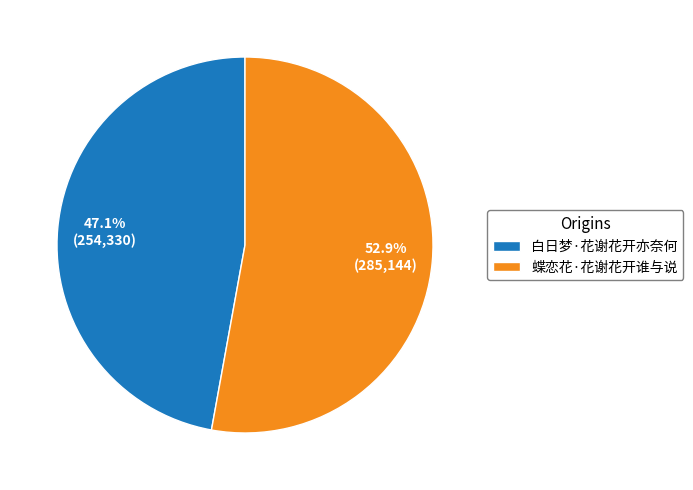

How many segments does this pie chart have?

2